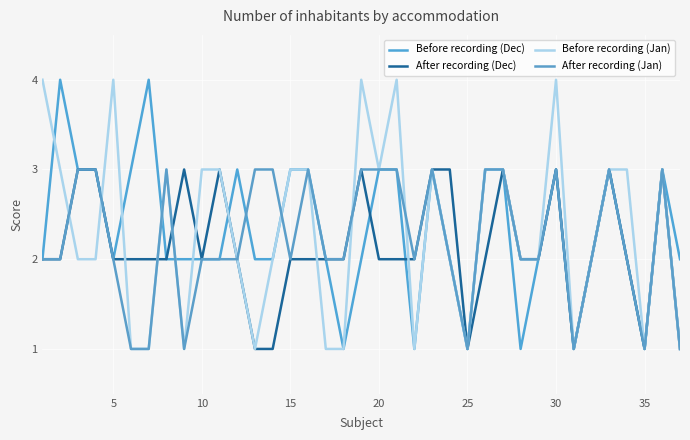

What is the sum of all After recording (Dec) values?

79